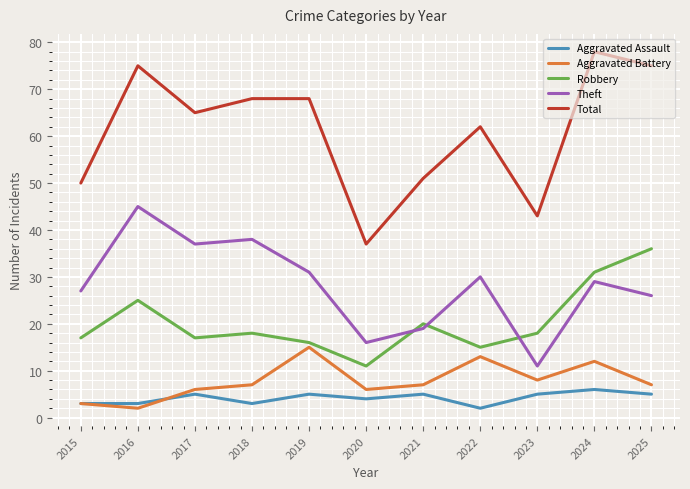

True or false: Total and Robbery intersect in this chart.

False